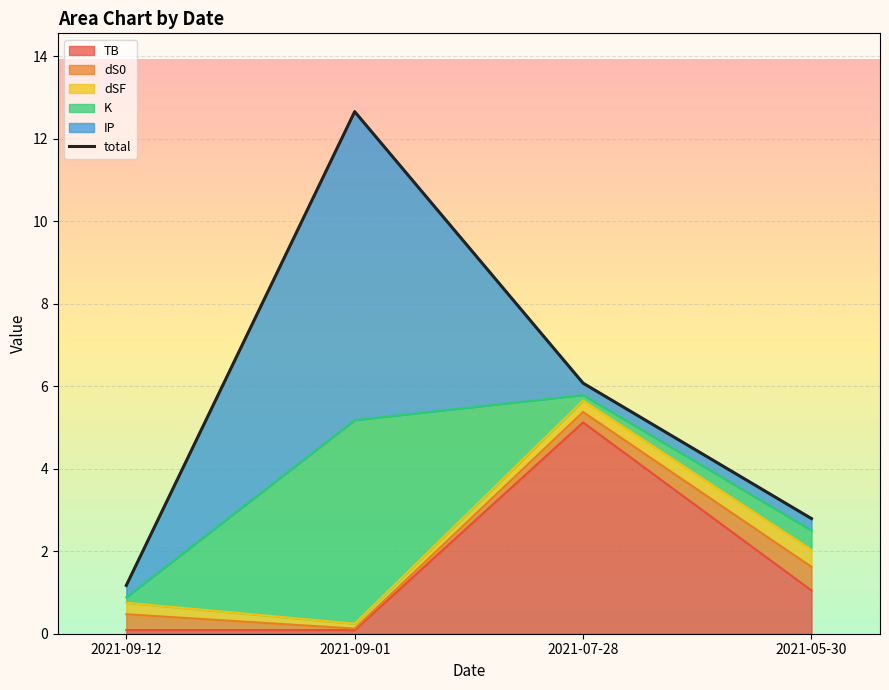

Is it true that the value at 2021-09-01 is 12.7?

True